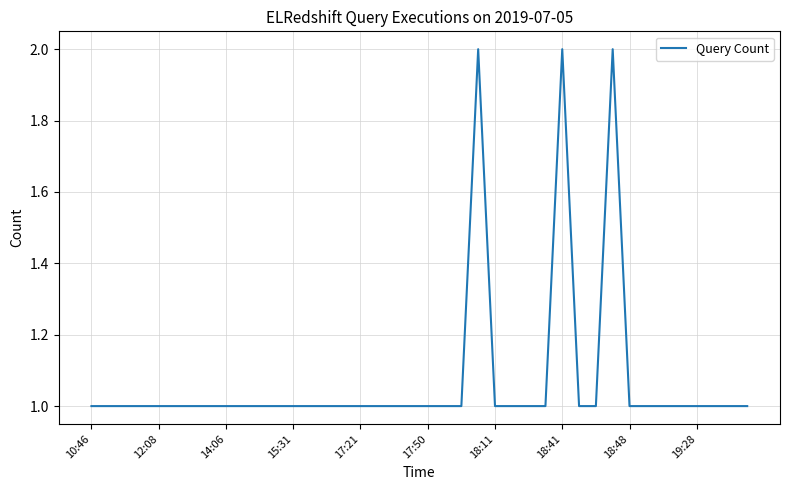

Reading left to right, transcribe all the data shown in this chart.

1	1	1	1	1	1	1	1	1	1	1	1	1	1	1	1	1	1	1	1	1	1	1	2	1	1	1	1	2	1	1	2	1	1	1	1	1	1	1	1